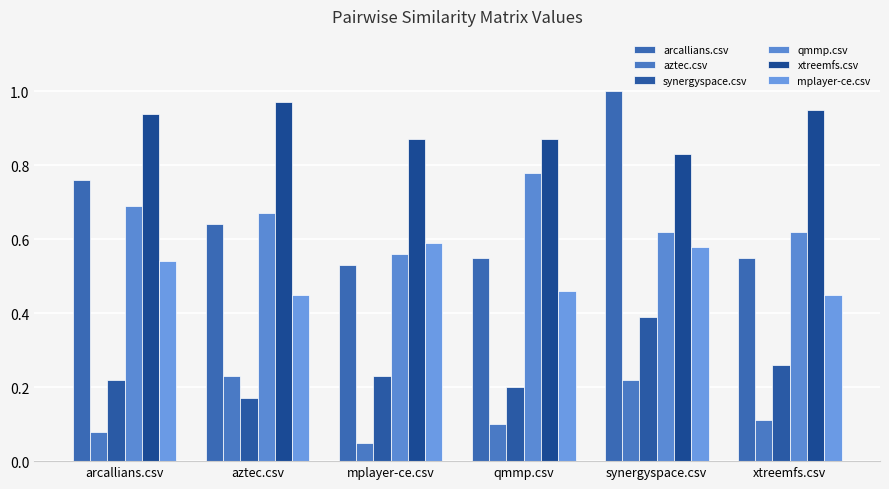

What is the total value across all series at arcallians.csv?

3.2